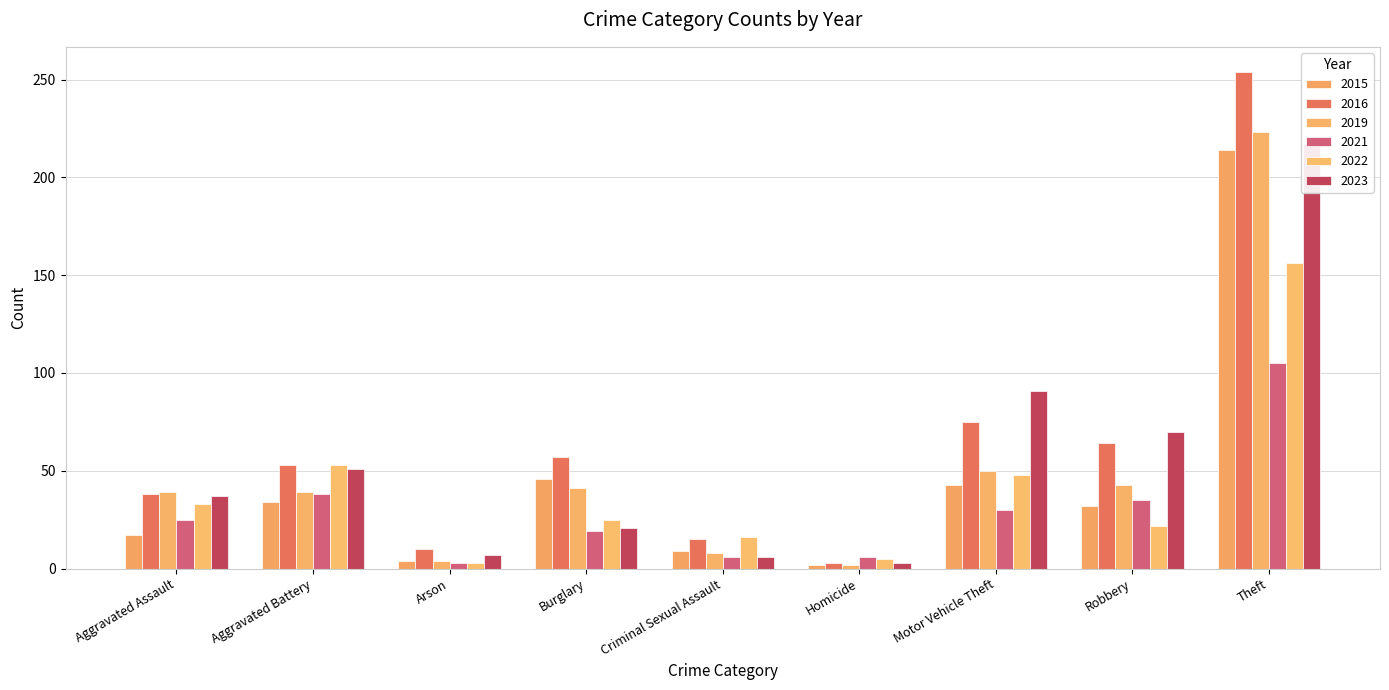

Reading left to right, transcribe all the data shown in this chart.

2015: 17	34	4	46	9	2	43	32	214
2016: 38	53	10	57	15	3	75	64	254
2019: 39	39	4	41	8	2	50	43	223
2021: 25	38	3	19	6	6	30	35	105
2022: 33	53	3	25	16	5	48	22	156
2023: 37	51	7	21	6	3	91	70	217